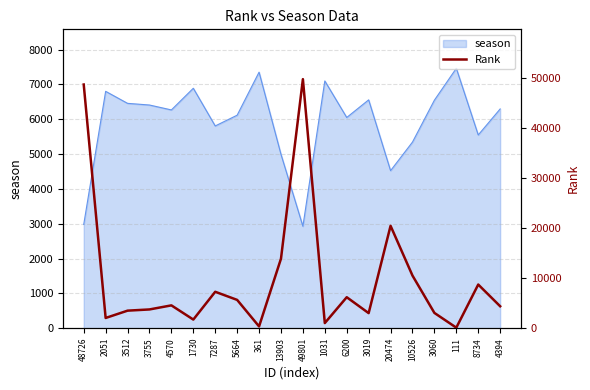

Rank the categories by value from highest to lowest.

49801, 48726, 20474, 13903, 10526, 8734, 7287, 6200, 5664, 4570, 4394, 3755, 3512, 3060, 3019, 2051, 1730, 1031, 361, 111